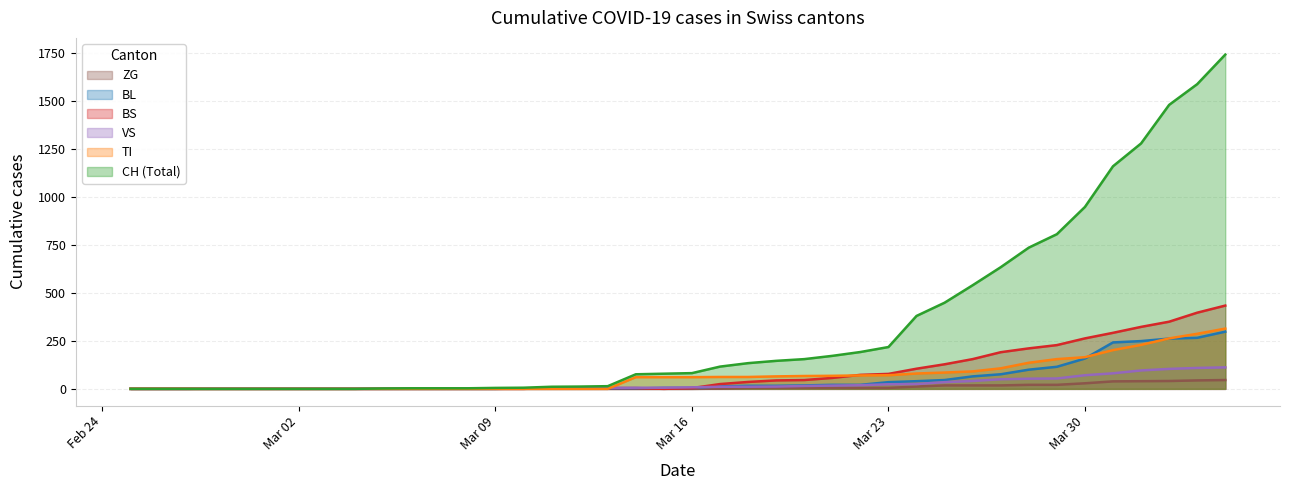

What is the greatest value displayed?

1742